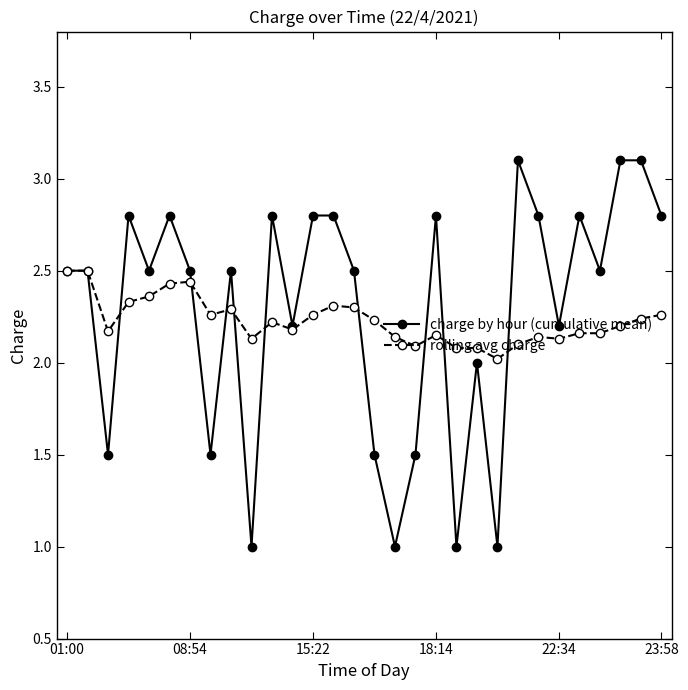

True or false: rolling avg charge has more than 2 points higher than both neighbors.

True